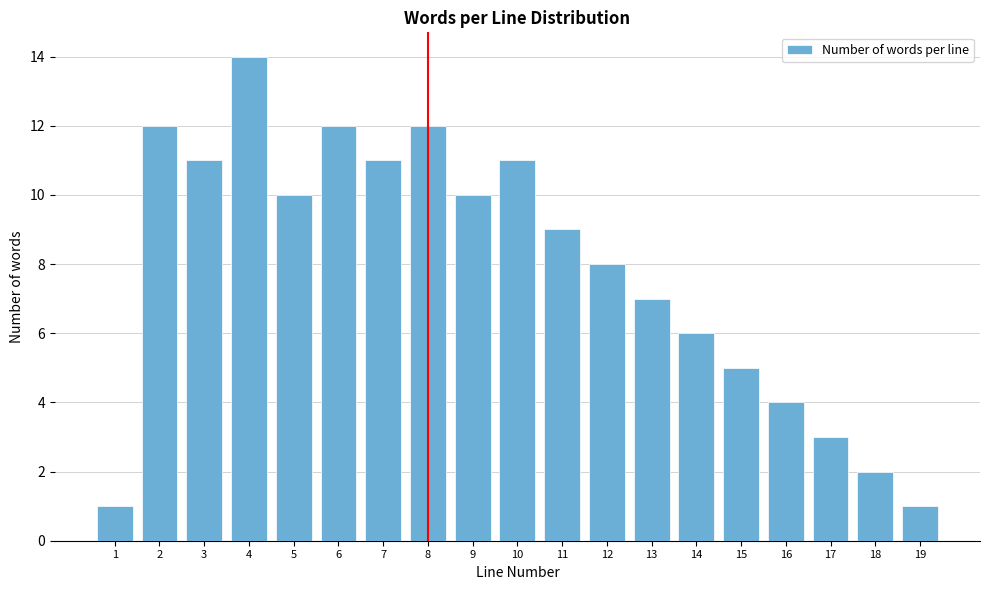

Reading left to right, list all the values displayed in this chart.

1=1	2=12	3=11	4=14	5=10	6=12	7=11	8=12	9=10	10=11	11=9	12=8	13=7	14=6	15=5	16=4	17=3	18=2	19=1